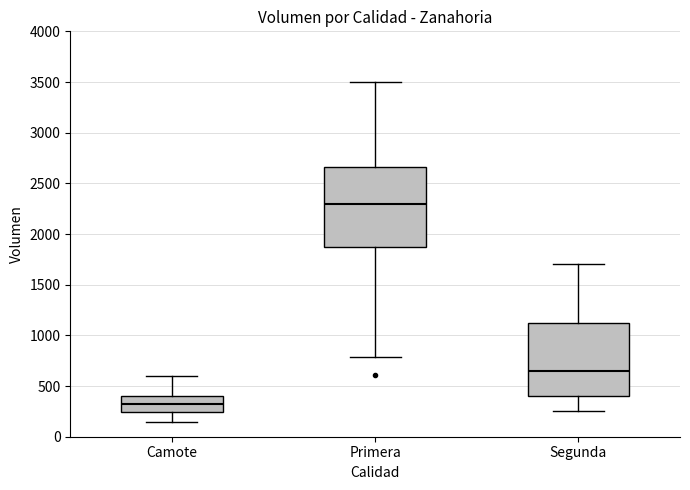

Which box's median line is the lowest?

Camote